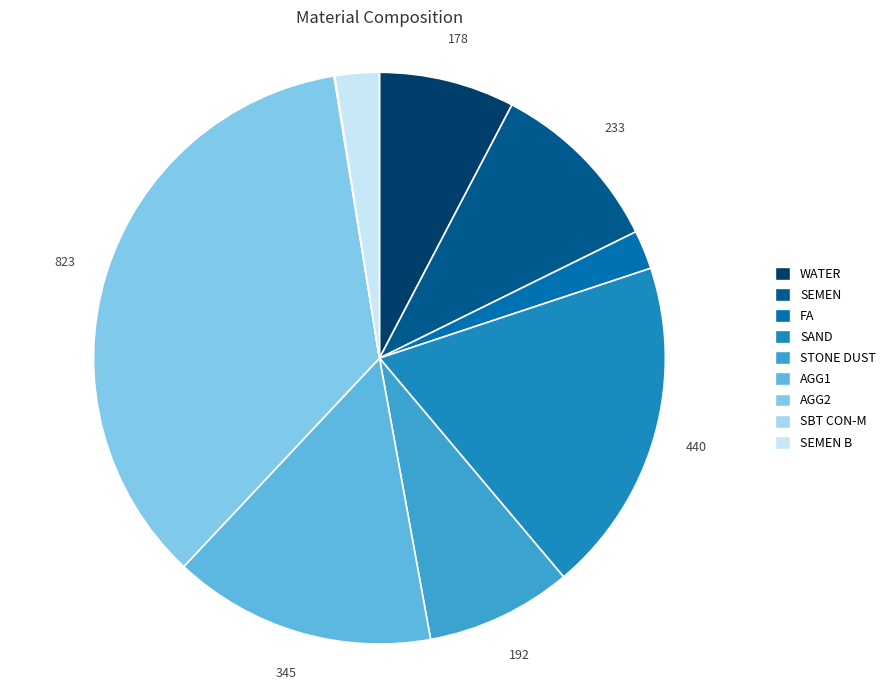

Combined, what portion of the pie is SAND and SEMEN B?

21.5%